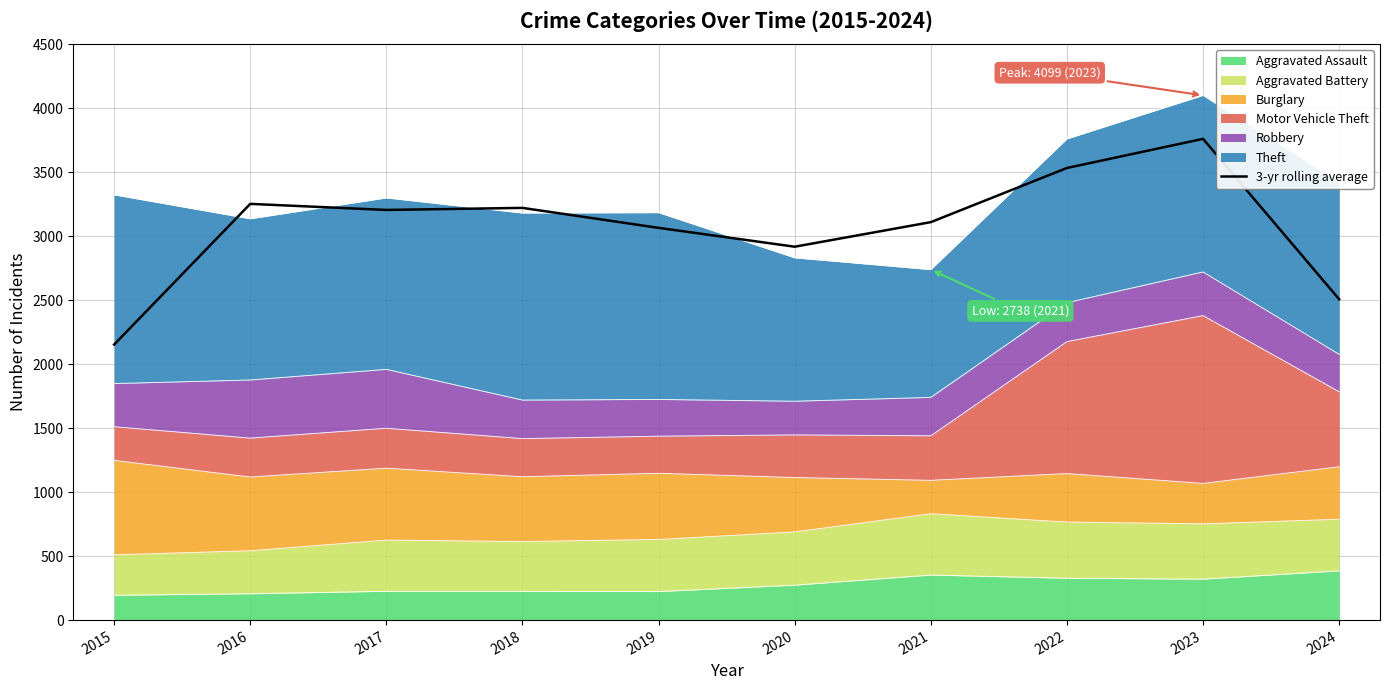

List the labels in order of value, largest first.

2023, 2022, 2016, 2018, 2017, 2021, 2019, 2020, 2024, 2015